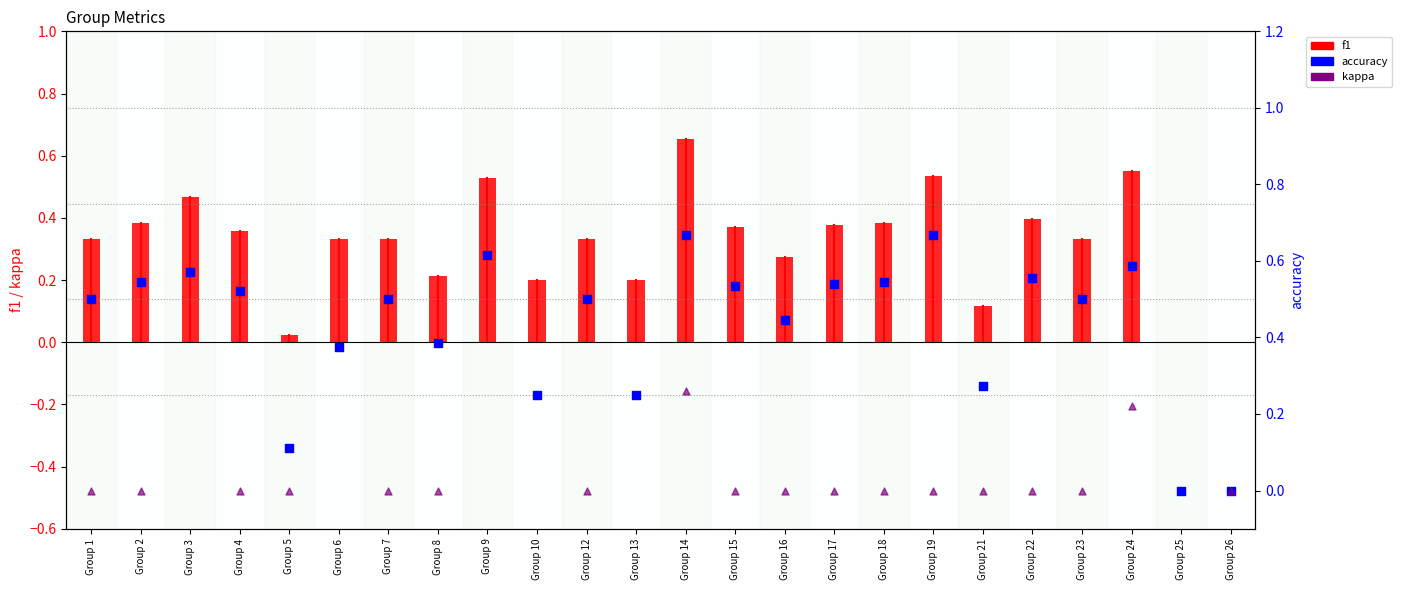

What are all the series names shown in the legend?

f1, accuracy, kappa